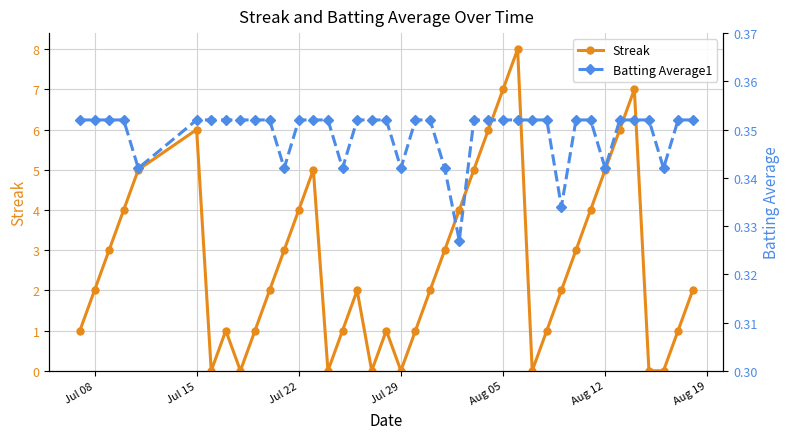

After their last crossing, which series has the higher values: Streak or Batting Average1?

Streak